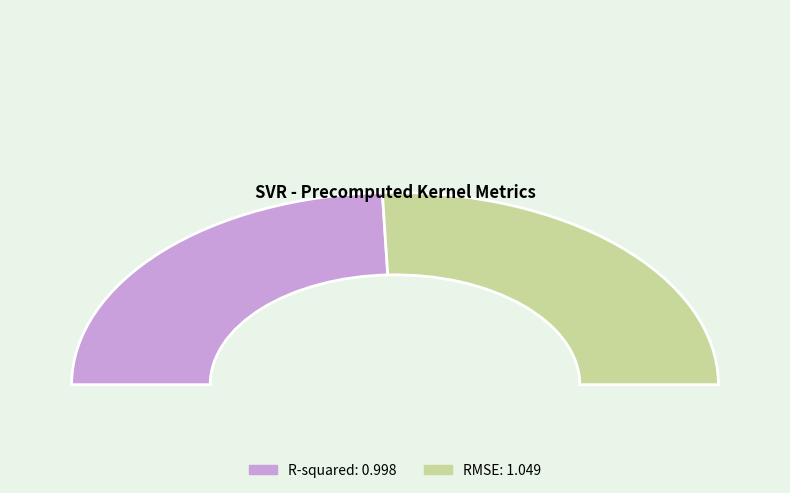

Which has a higher value, R-squared or RMSE?

RMSE